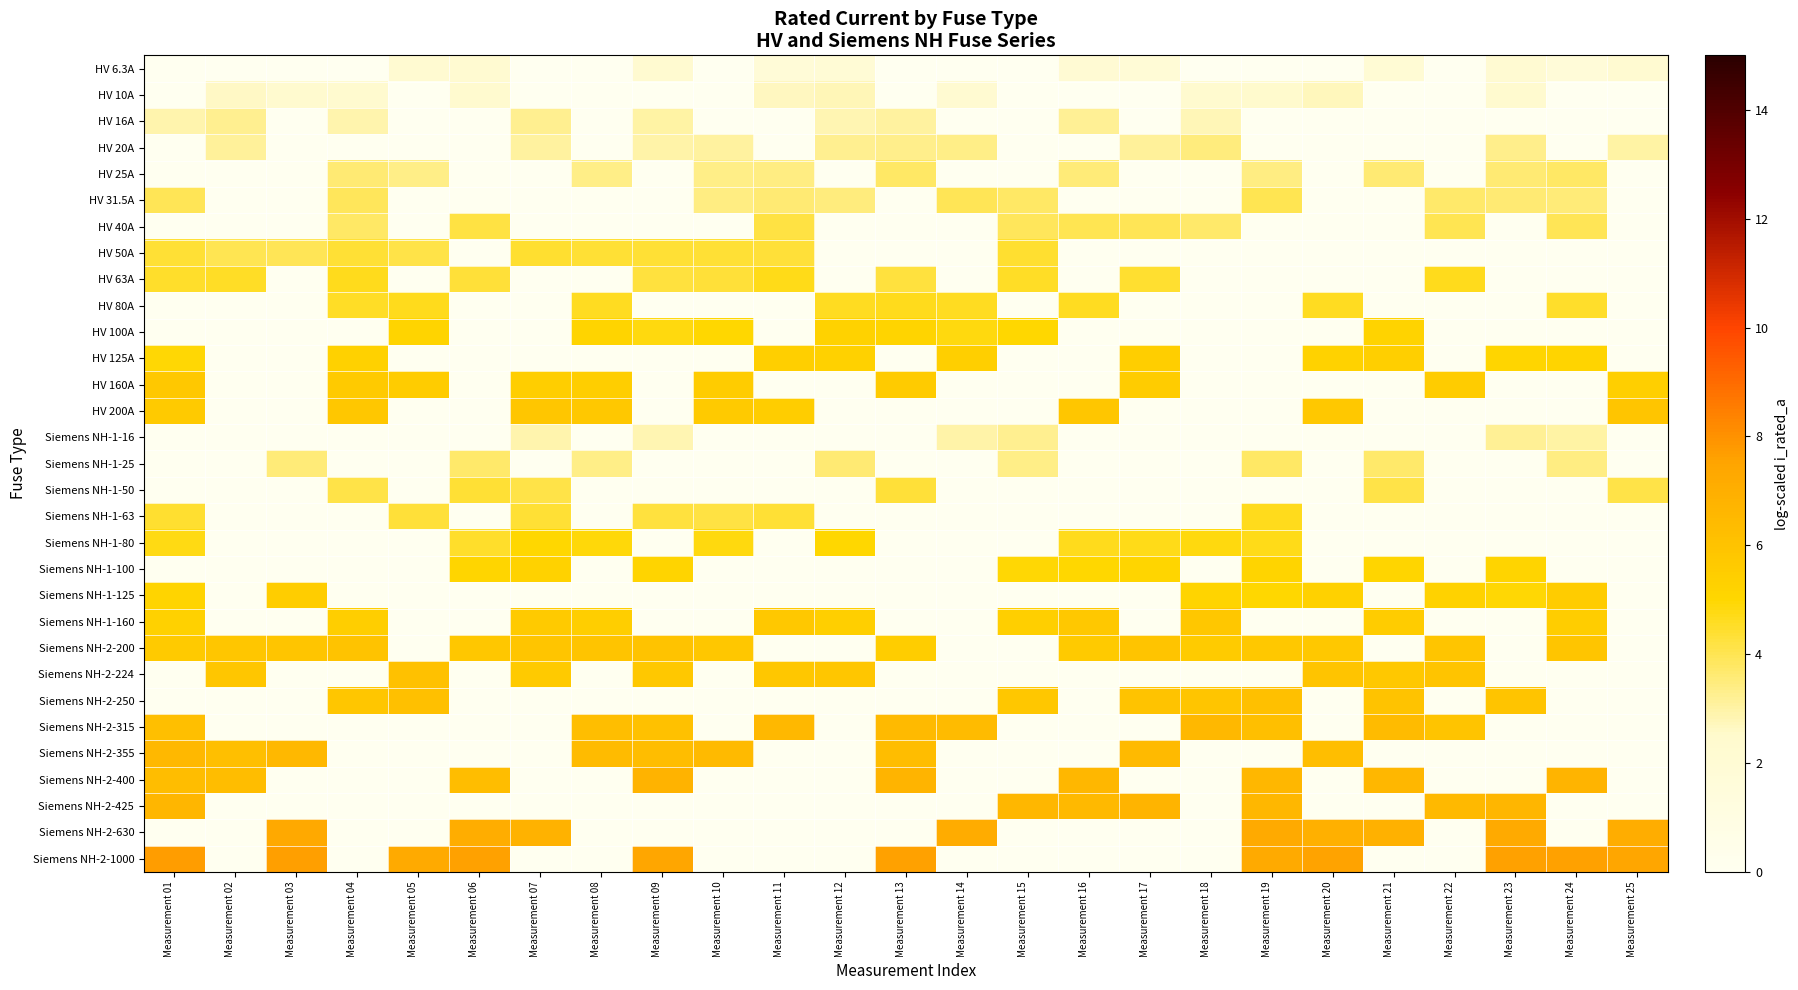

What is the total value across all series at Measurement 11?

57.9